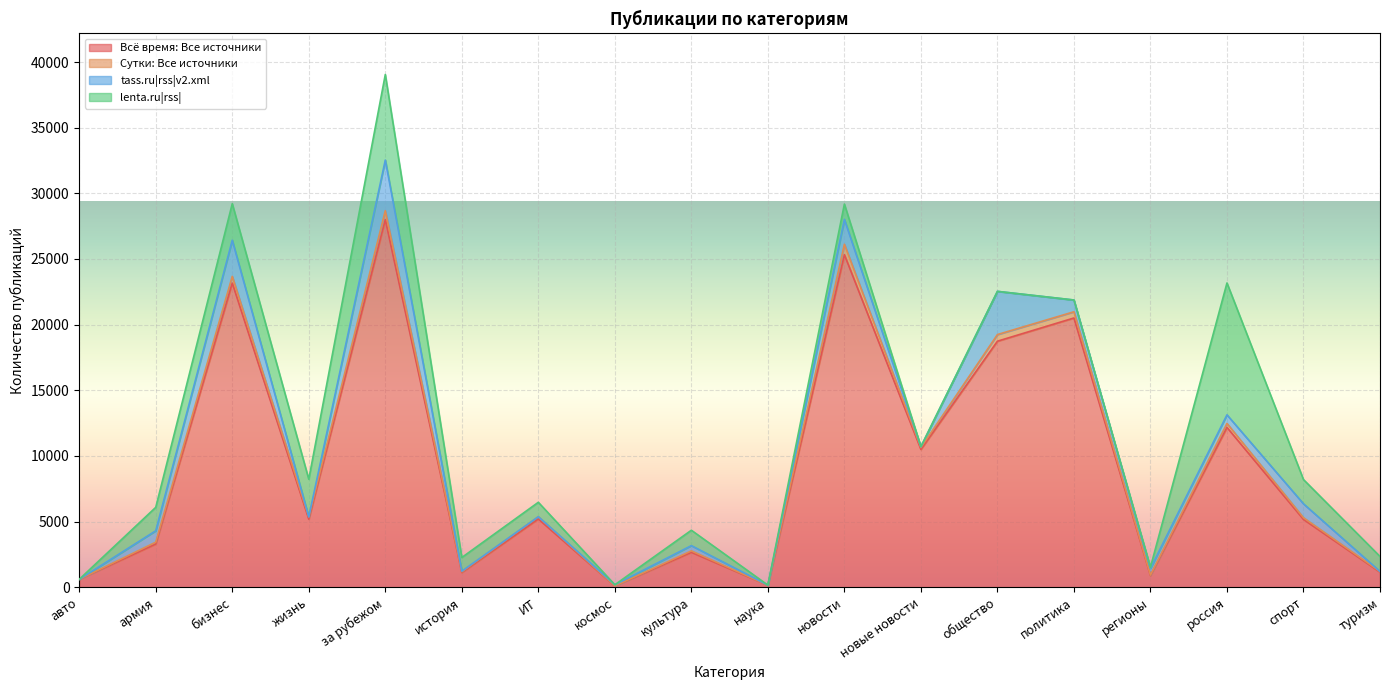

What position from the left is новости?

11